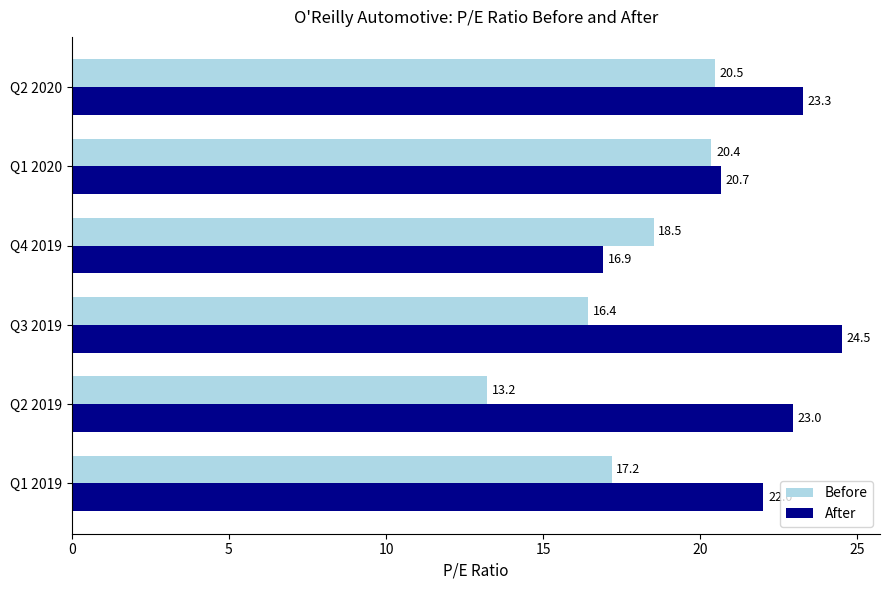

Is the value of After at Q2 2019 greater than the value of Before at Q3 2019?

Yes